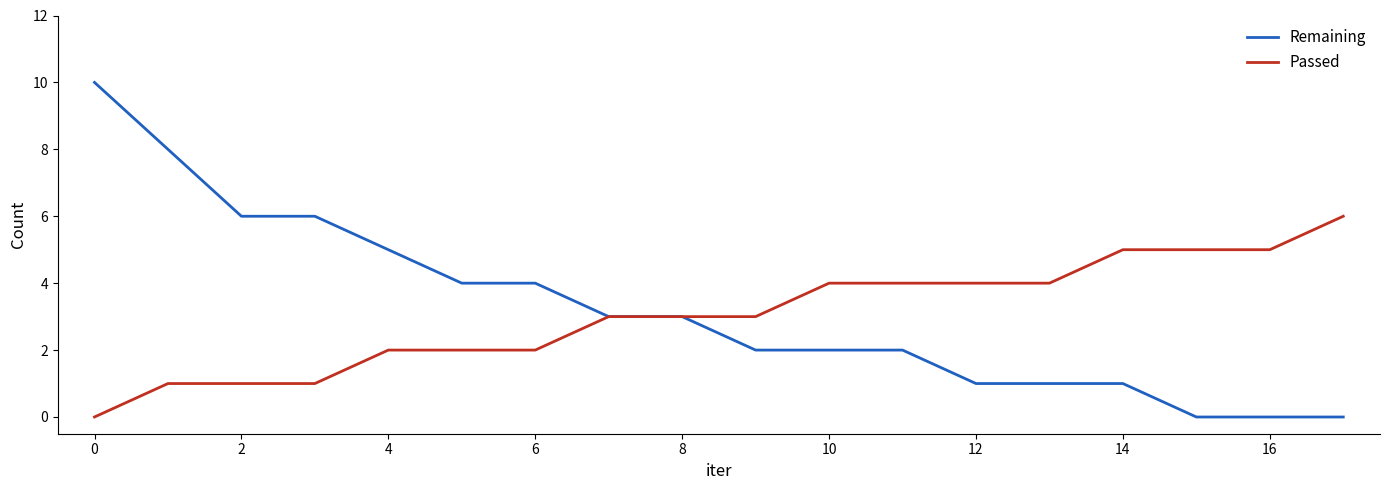

List the series in order of their peak value, highest first.

Remaining, Passed